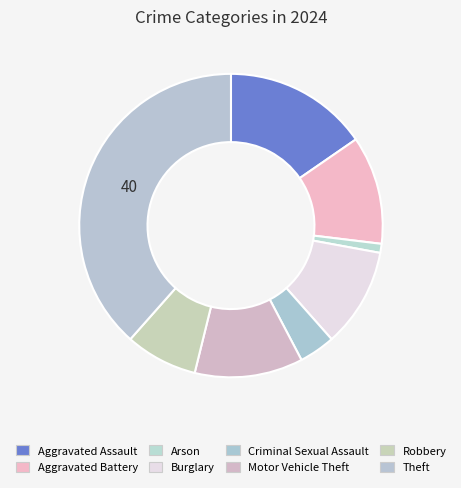

Count the number of slices in the pie.

8